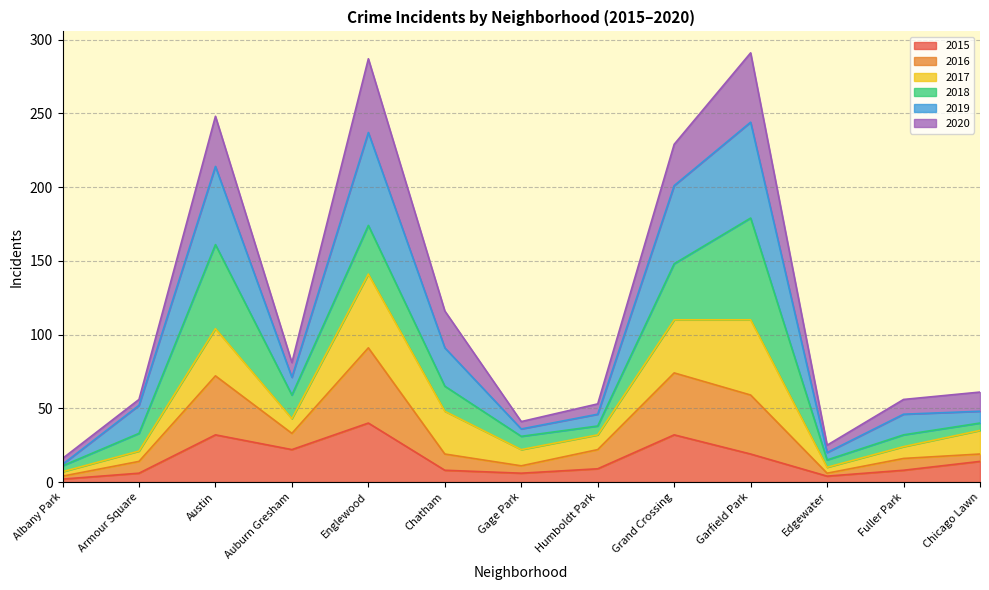

What is the maximum value for 2015?

40